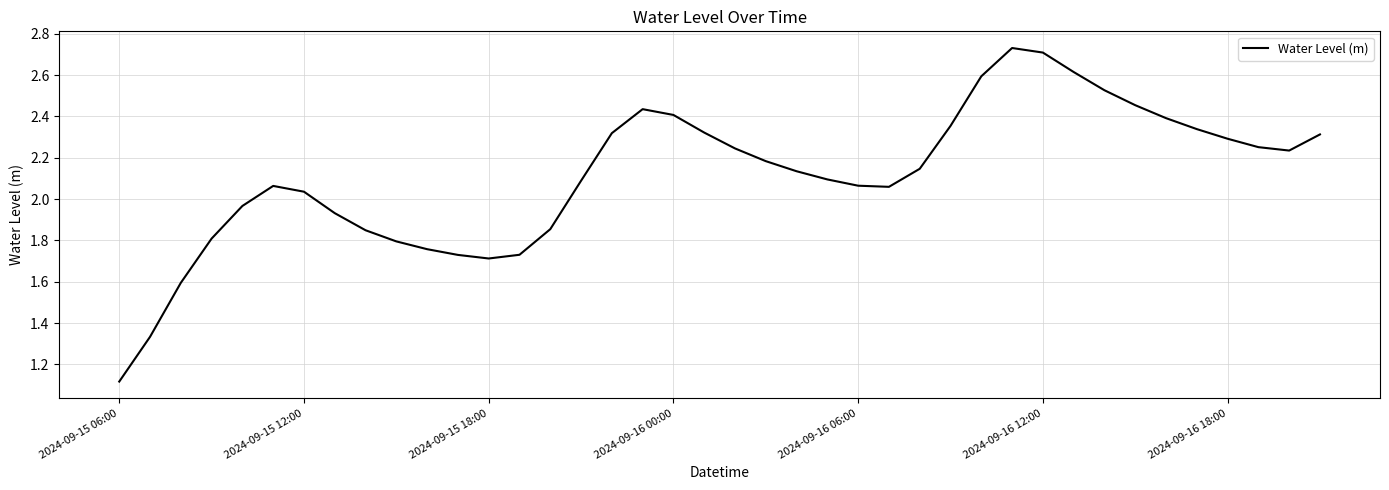

What is the difference between the maximum and minimum values?

1.6